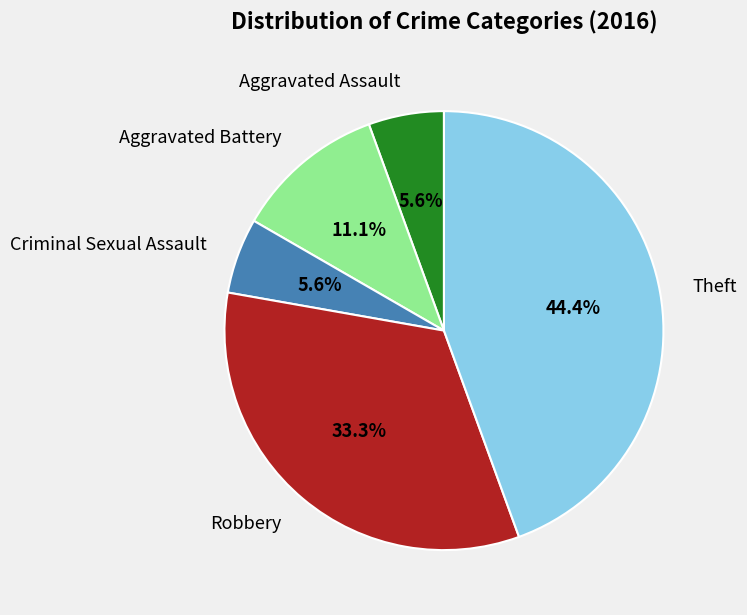

Between Criminal Sexual Assault and Aggravated Battery, which is larger?

Aggravated Battery